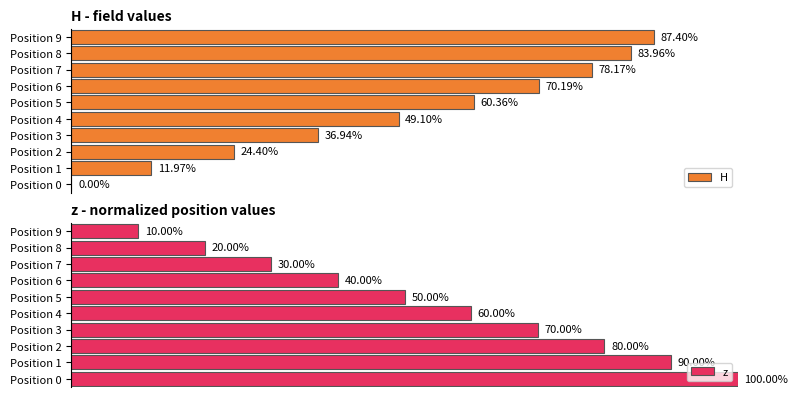

List the series in order of their overall mean, highest first.

z, H